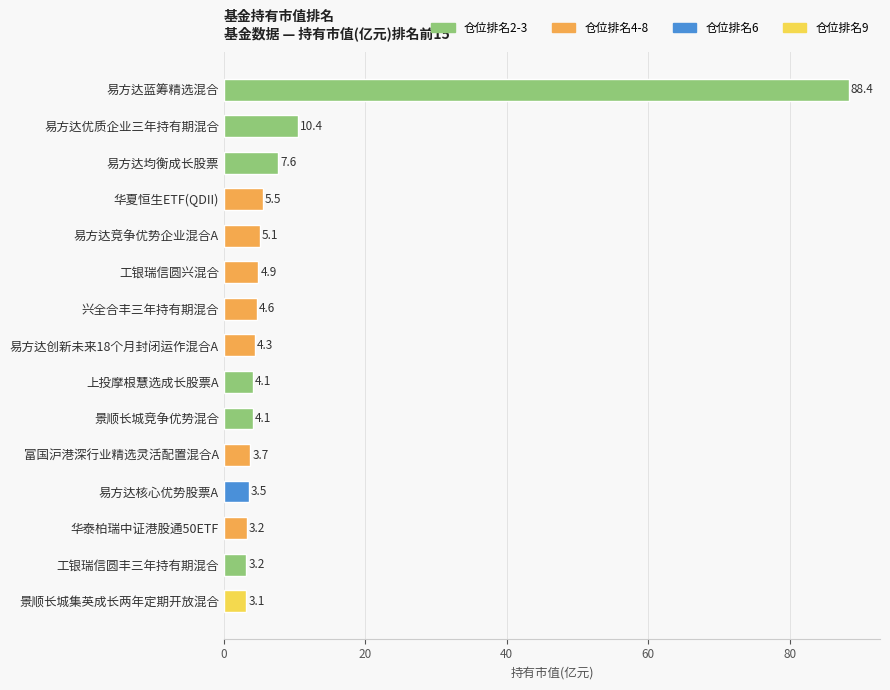

Reading bottom to top, list all the values displayed in this chart.

3.1	3.2	3.2	3.5	3.7	4.1	4.1	4.3	4.6	4.9	5.1	5.5	7.6	10.4	88.4